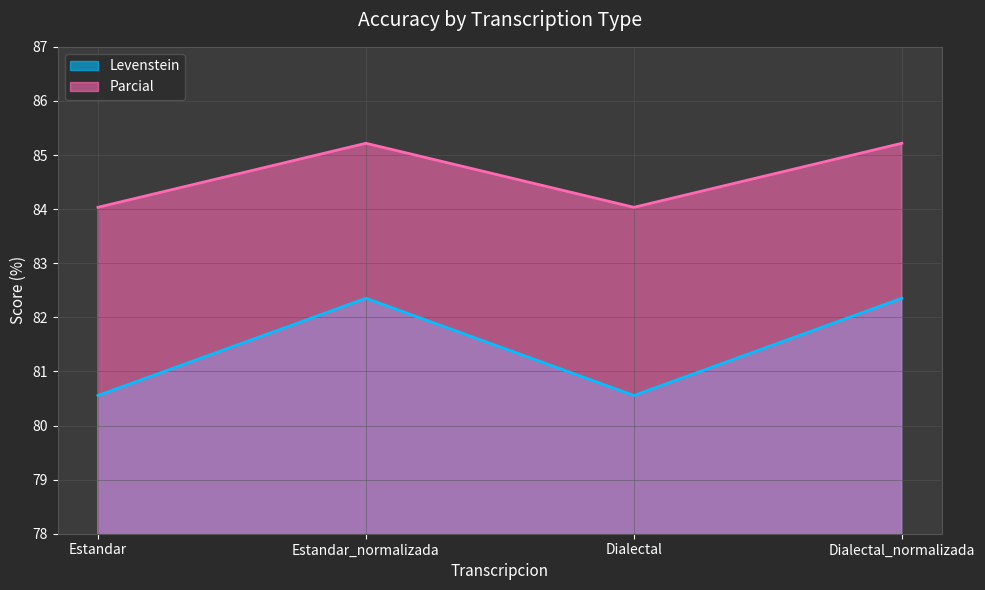

What are all the series names shown in the legend?

Levenstein, Parcial